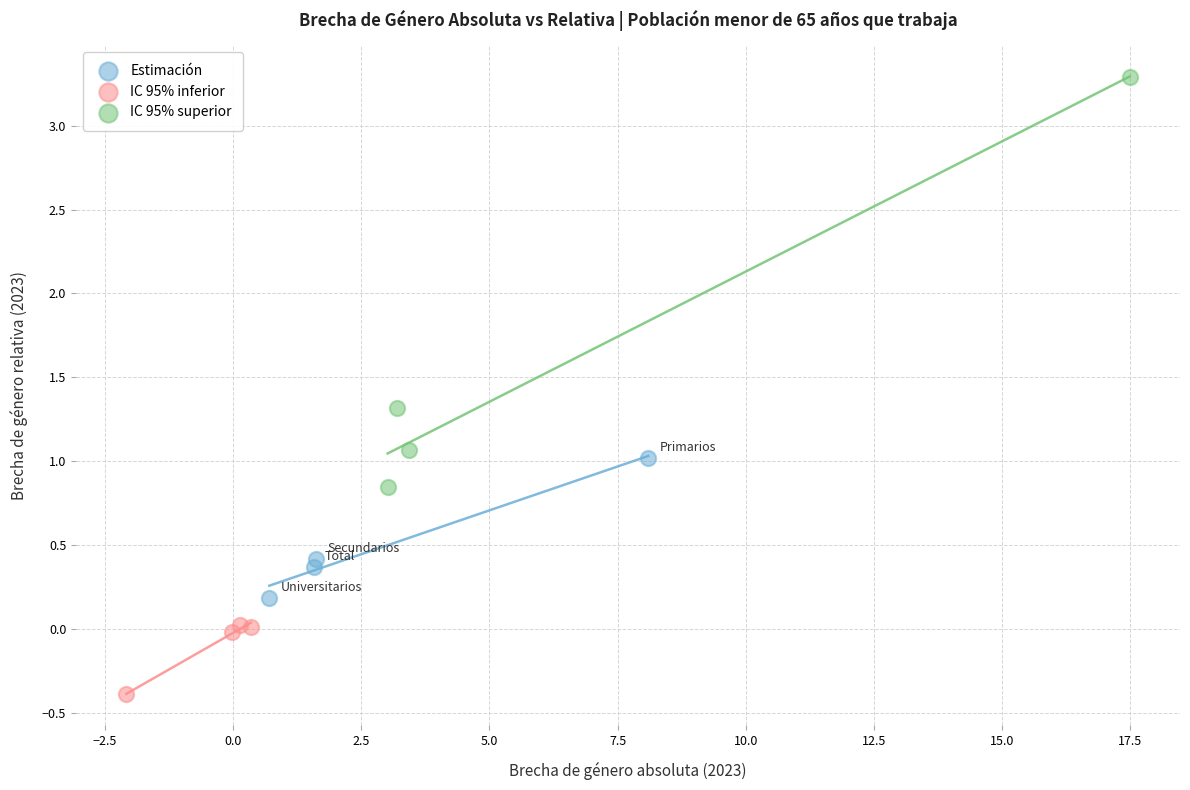

What are all the series names shown in the legend?

Estimación, IC 95% inferior, IC 95% superior